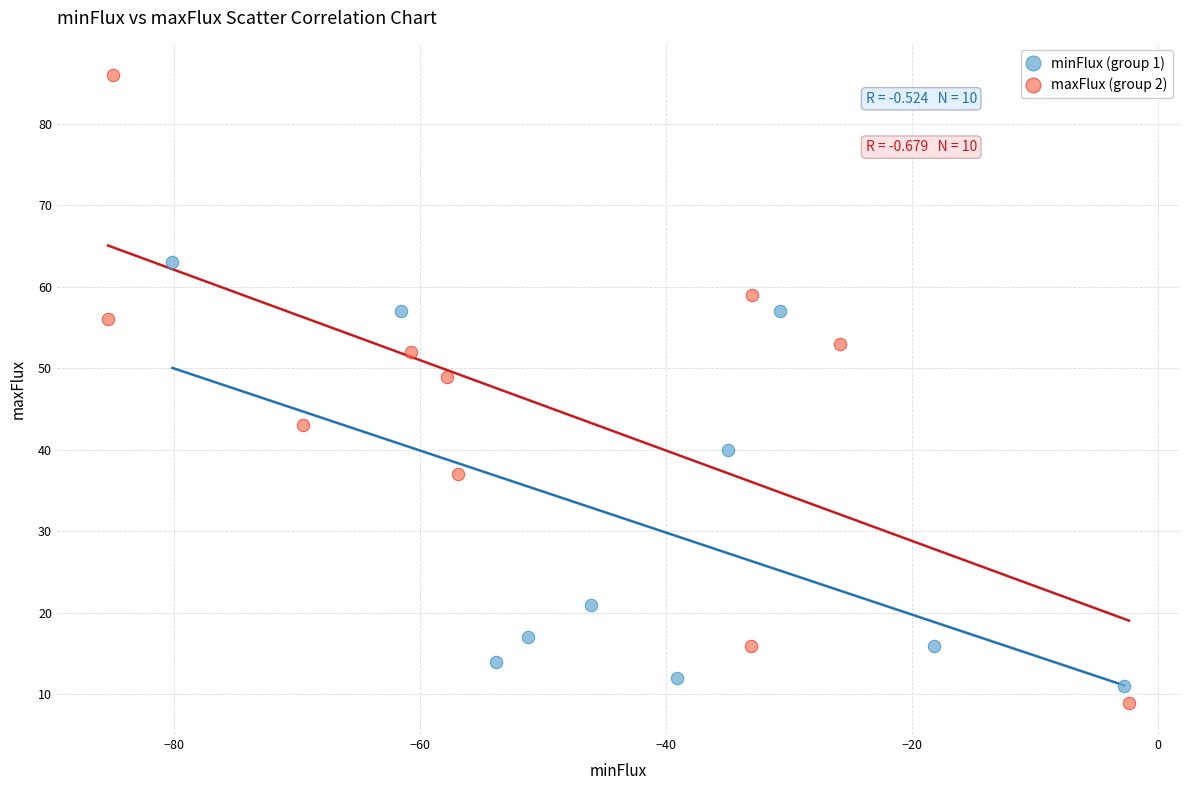

What are all the series names shown in the legend?

minFlux (group 1), maxFlux (group 2)